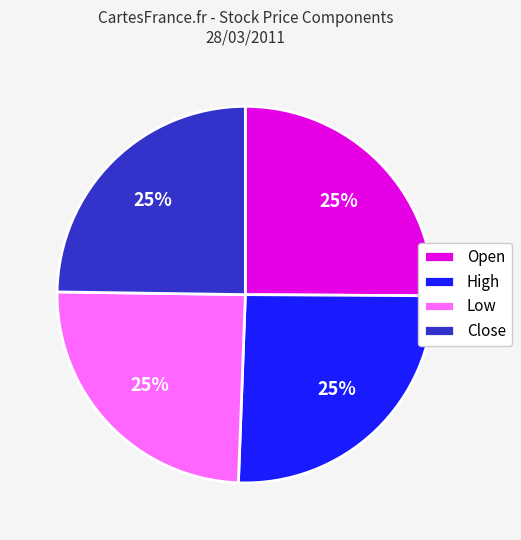

To the nearest percent, what percentage of the pie is High?

25%